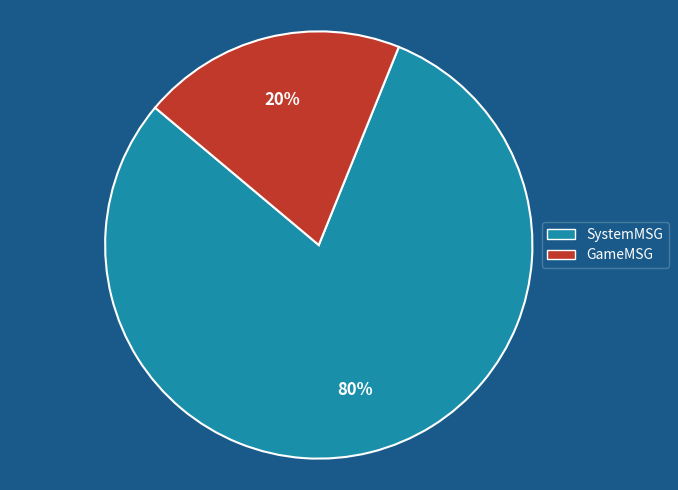

Is it true that SystemMSG is 80% of the pie?

True